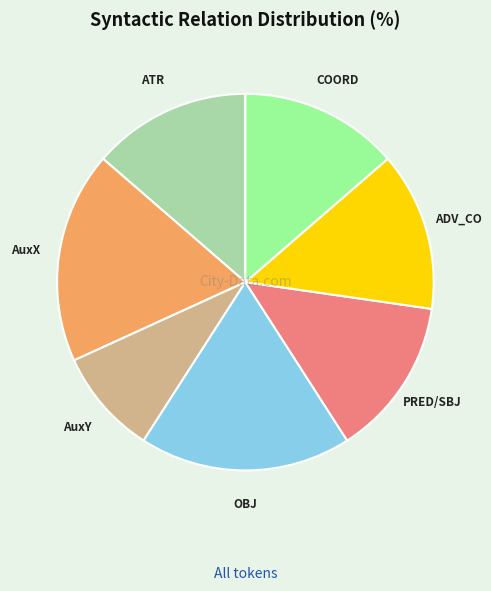

How many segments does this pie chart have?

7